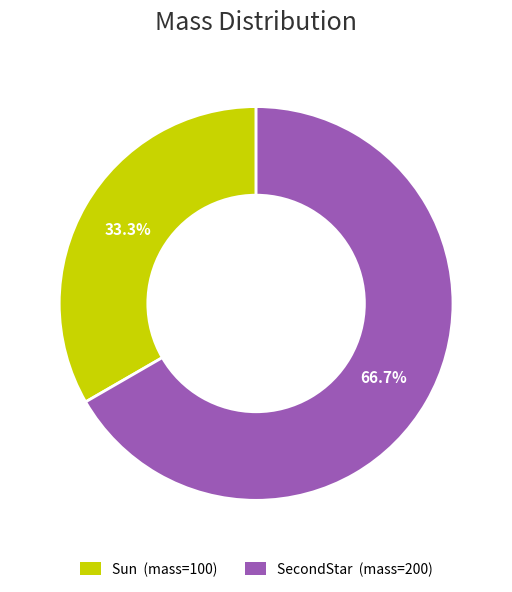

Which category has the smallest portion of the pie?

Sun